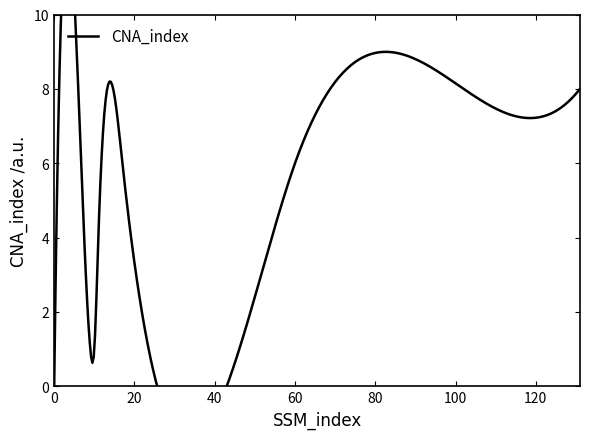

At which category does the data reach its first local peak?

6